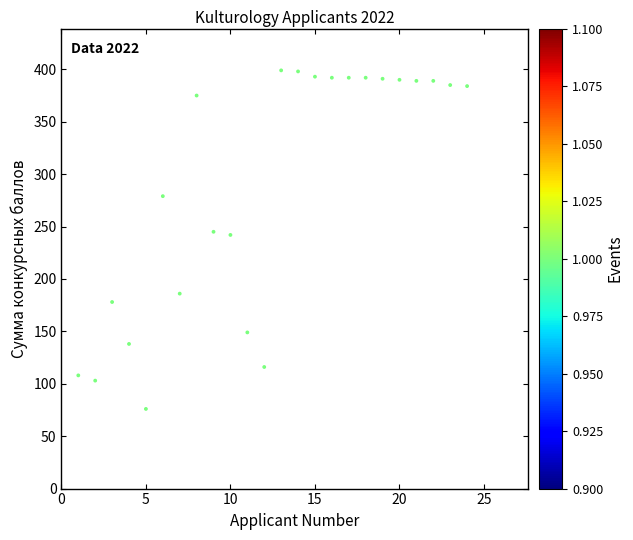

What is the range of Y values (max minus min)?

323